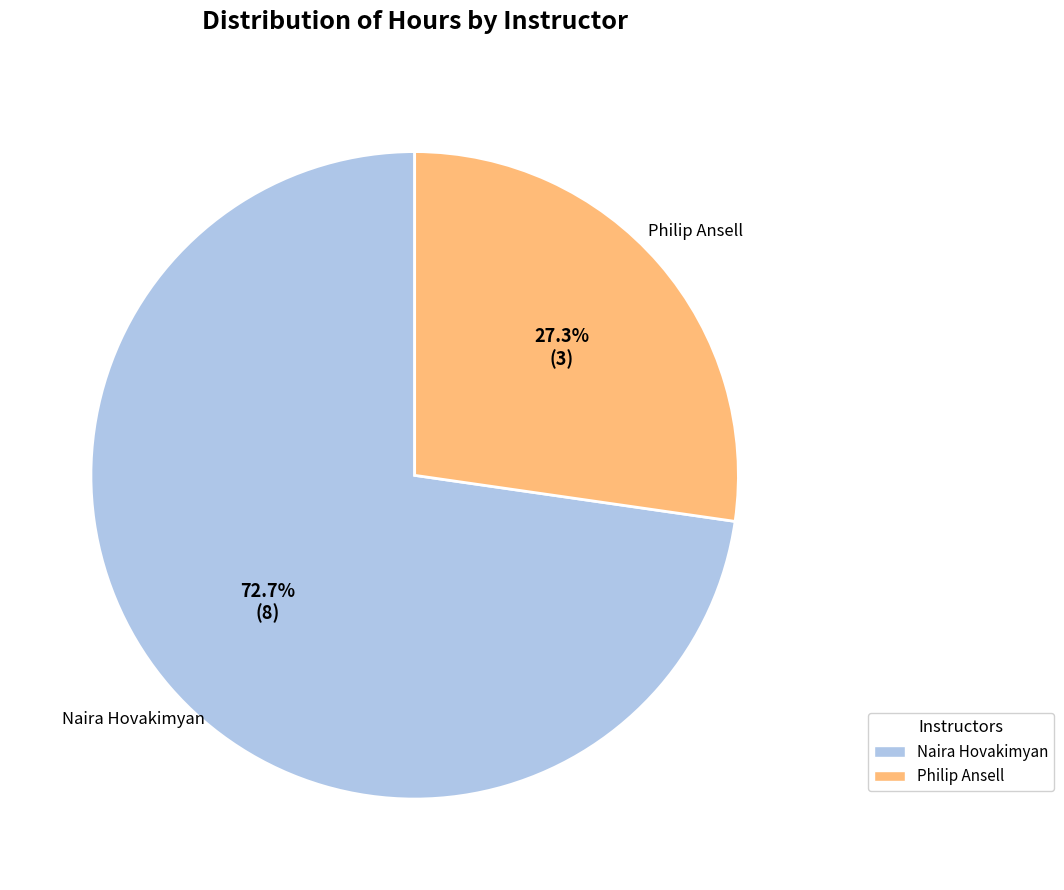

Does any single category account for the majority?

Yes